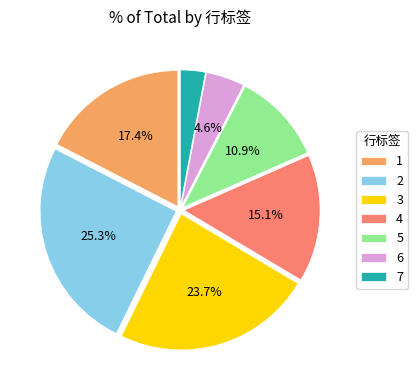

Is it true that 6 is 5% of the pie?

True